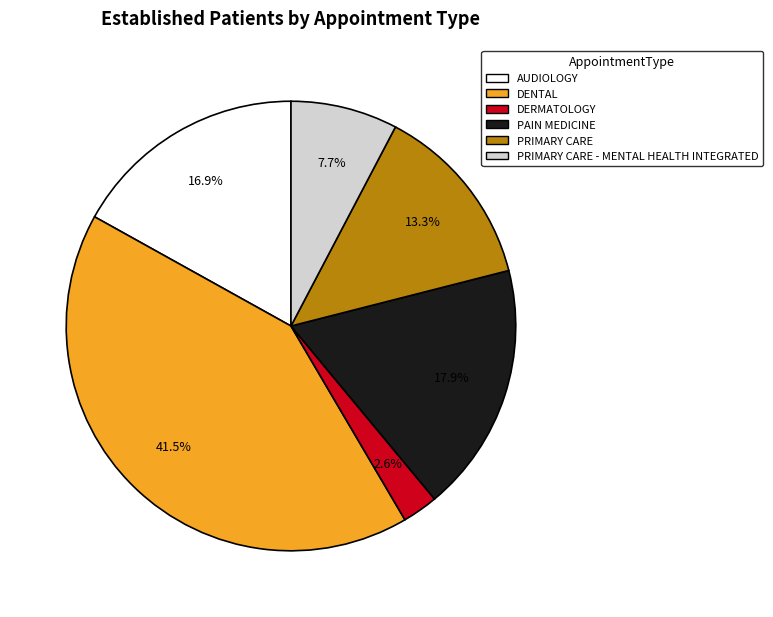

What is the smallest slice in the pie chart?

DERMATOLOGY